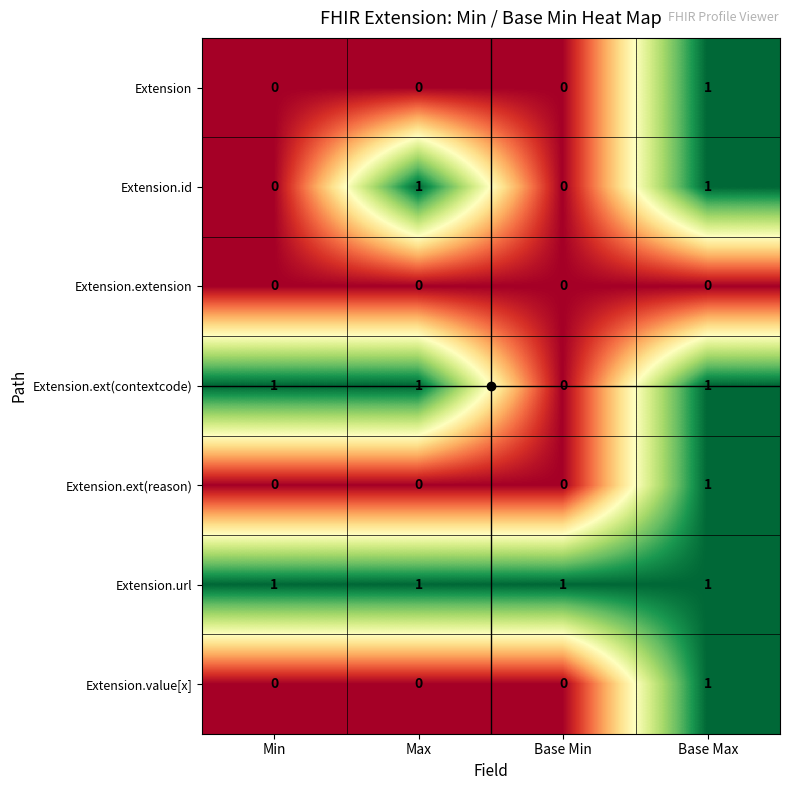

How many data points does each series have?

4